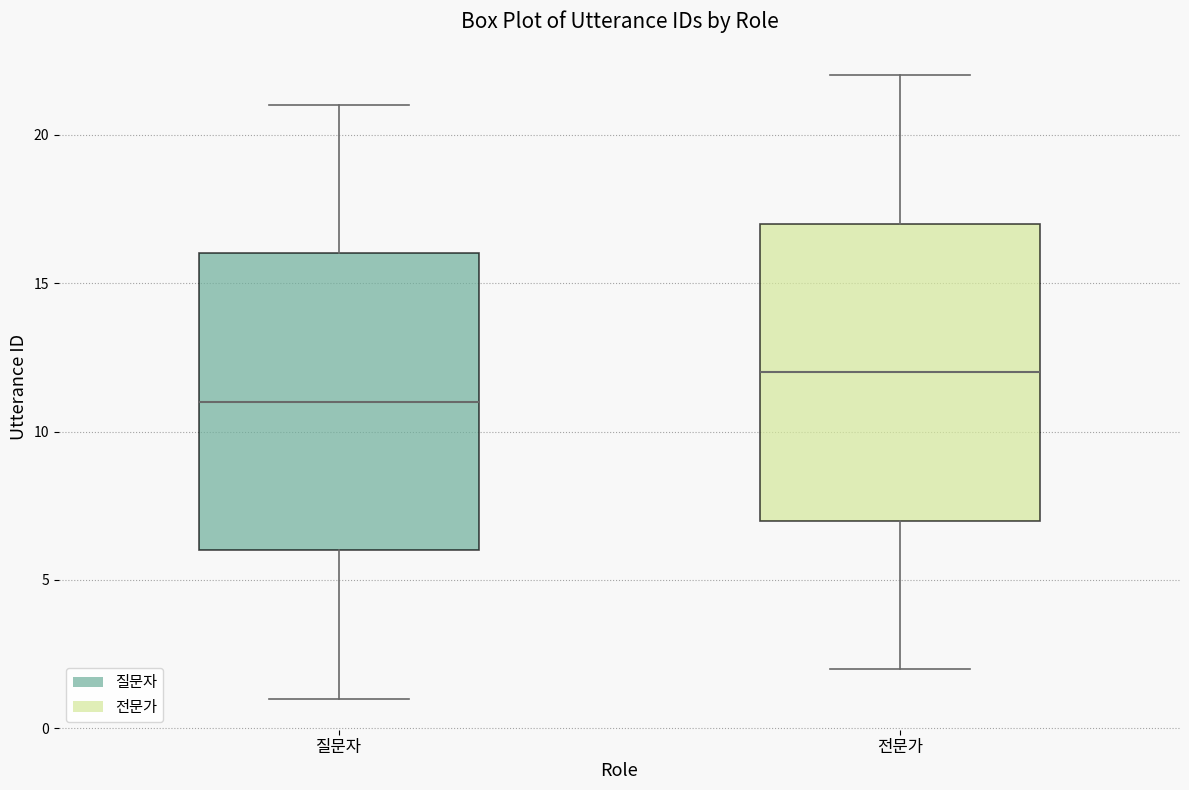

Reading left to right, transcribe this box plot: for each box, give where its median line is, the range the box spans, and where its two whiskers end, as read against the y-axis. The values are not printed on the chart, so give them approximately, as read against the axis.

질문자: median 11, box 6 to 16, whiskers 1 to 21
전문가: median 12, box 7 to 17, whiskers 2 to 22